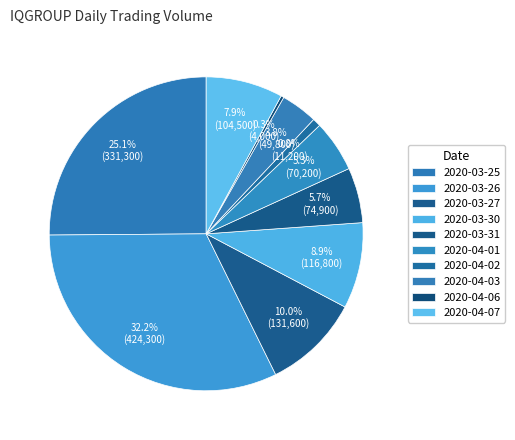

What is the smallest slice in the pie chart?

2020-04-06